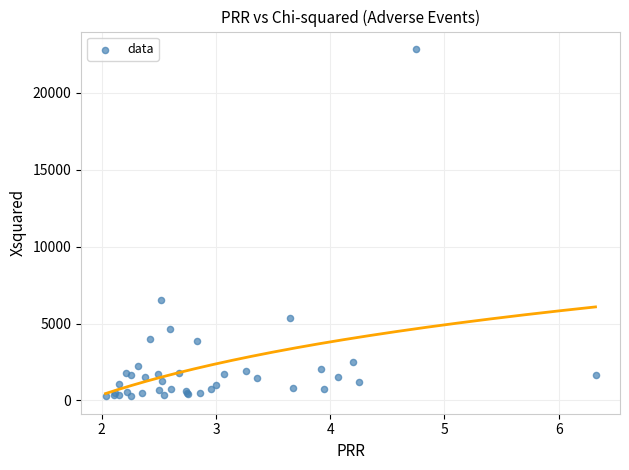

What Y value in the scatter plot is closest to 11557?

6522.9